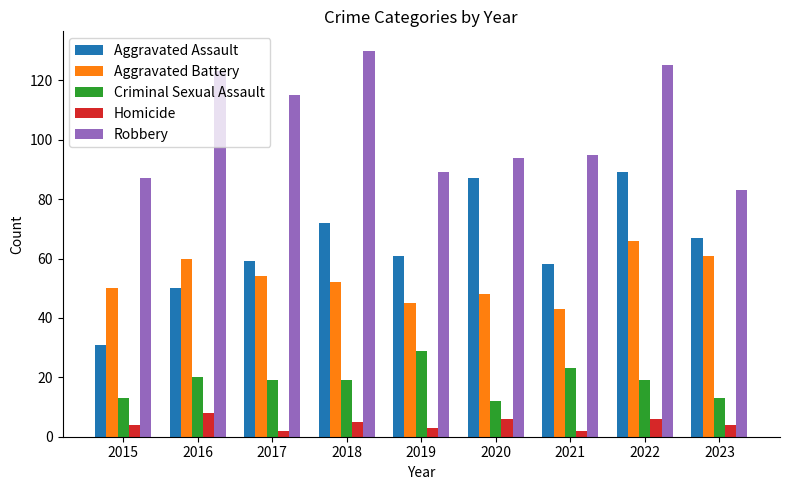

How many distinct data groups are displayed?

5